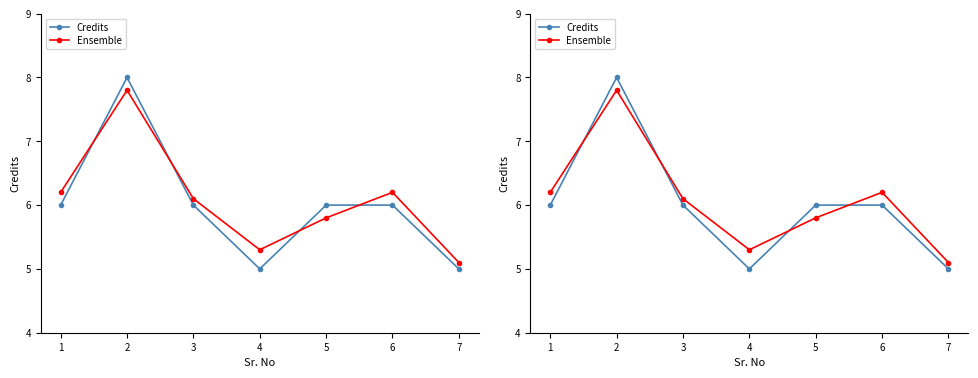

Which series changed the most between 5 and 6?

Ensemble